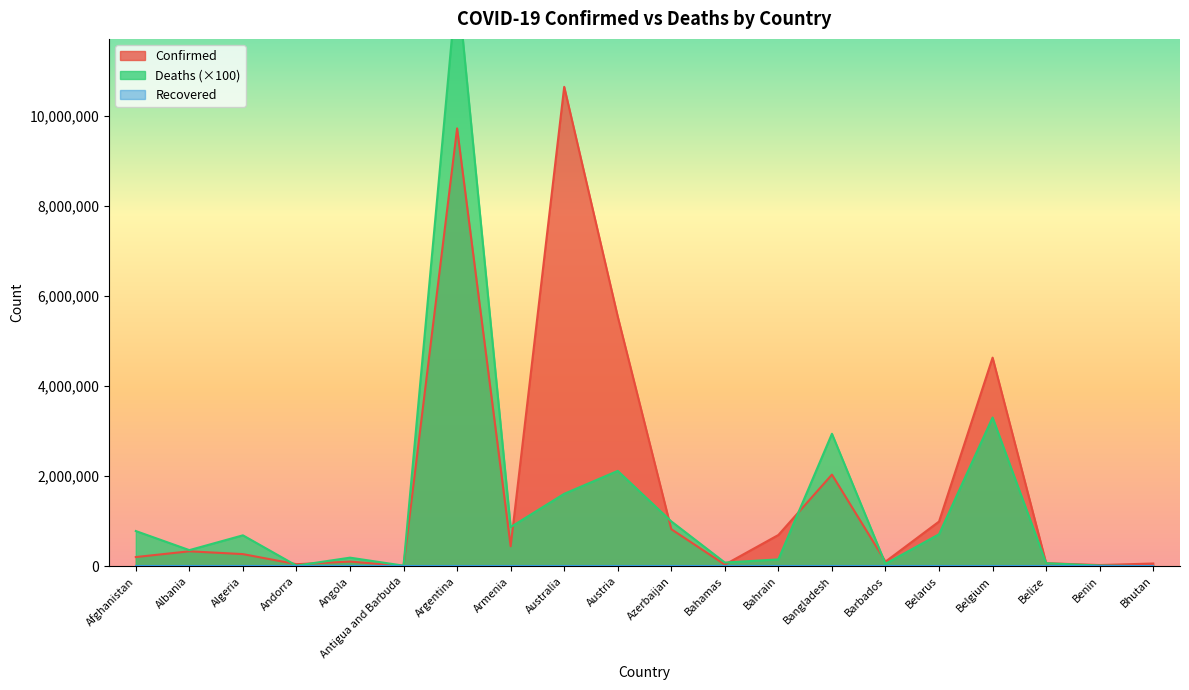

Where is Confirmed nearest to the value 5327851?

Austria